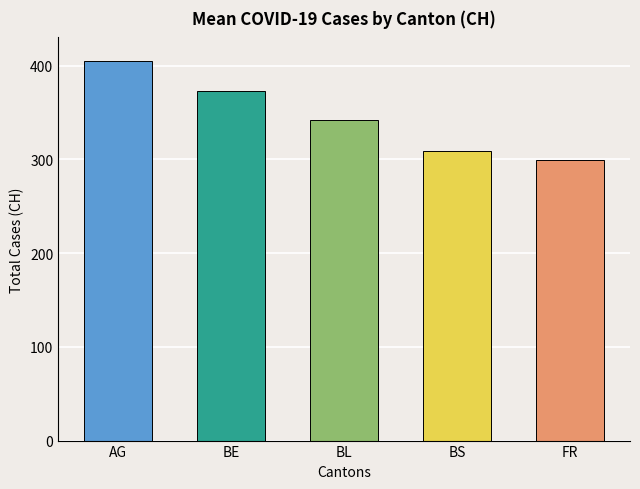

Between BL and BS, which is larger?

BL